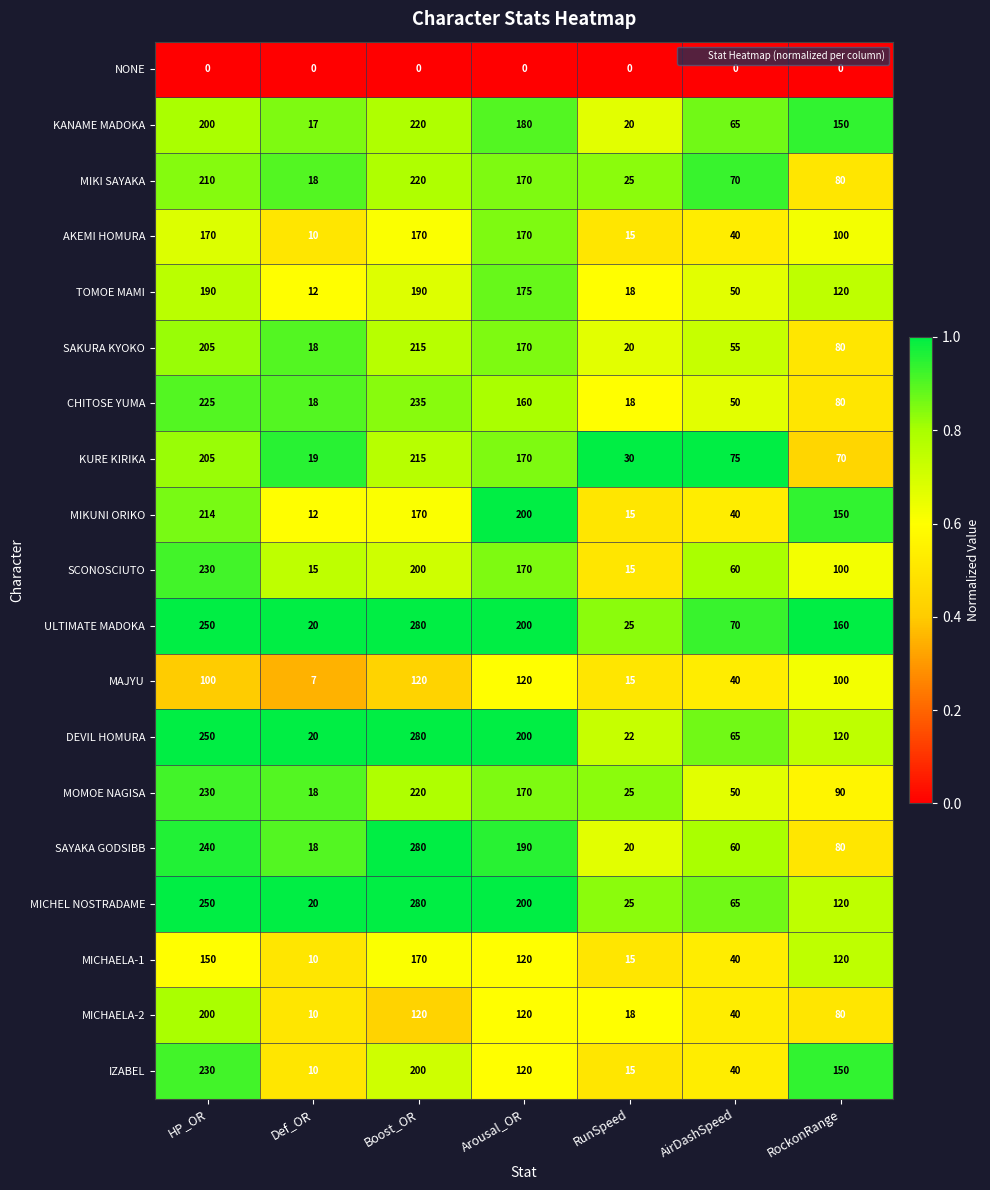

Which series has the largest range (max minus min)?

SAYAKA GODSIBB